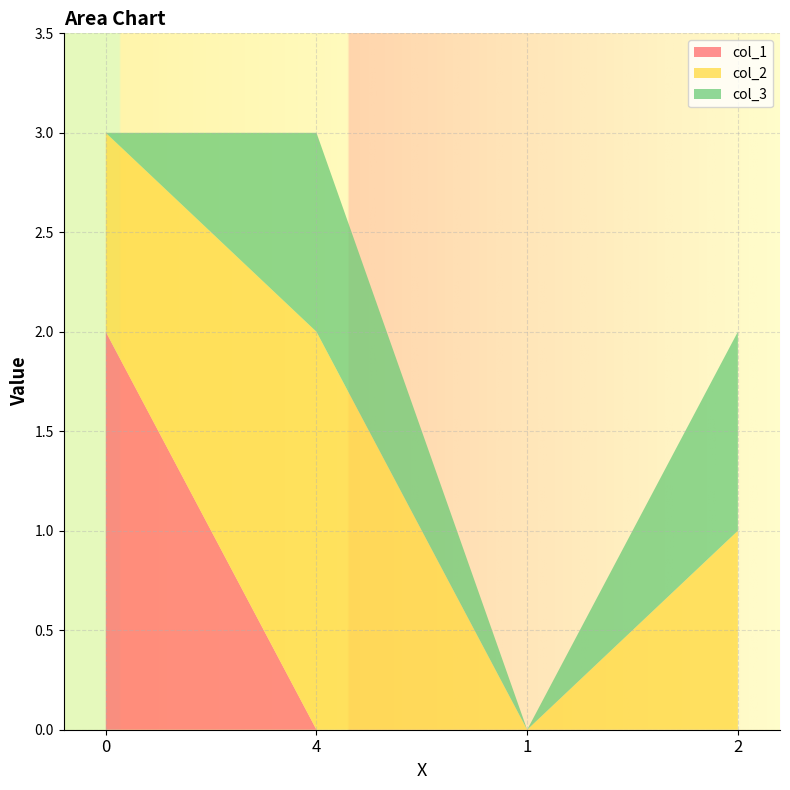

Reading left to right, list all the values displayed in this chart.

col_1: 2	0	0	0
col_2: 1	2	0	1
col_3: 0	1	0	1